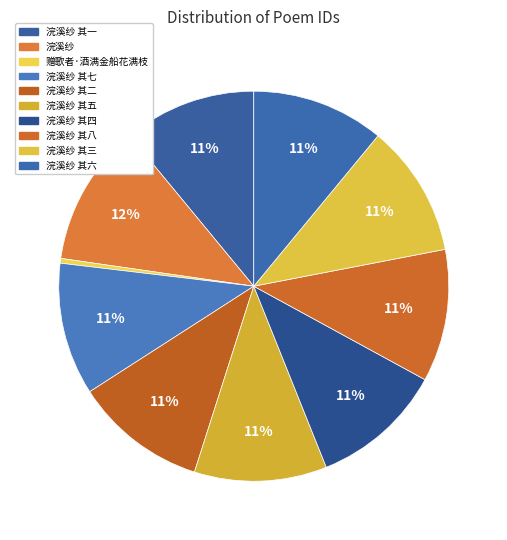

Approximately how many times larger is the value at 浣溪纱 其六 compared to 浣溪纱?

0.9